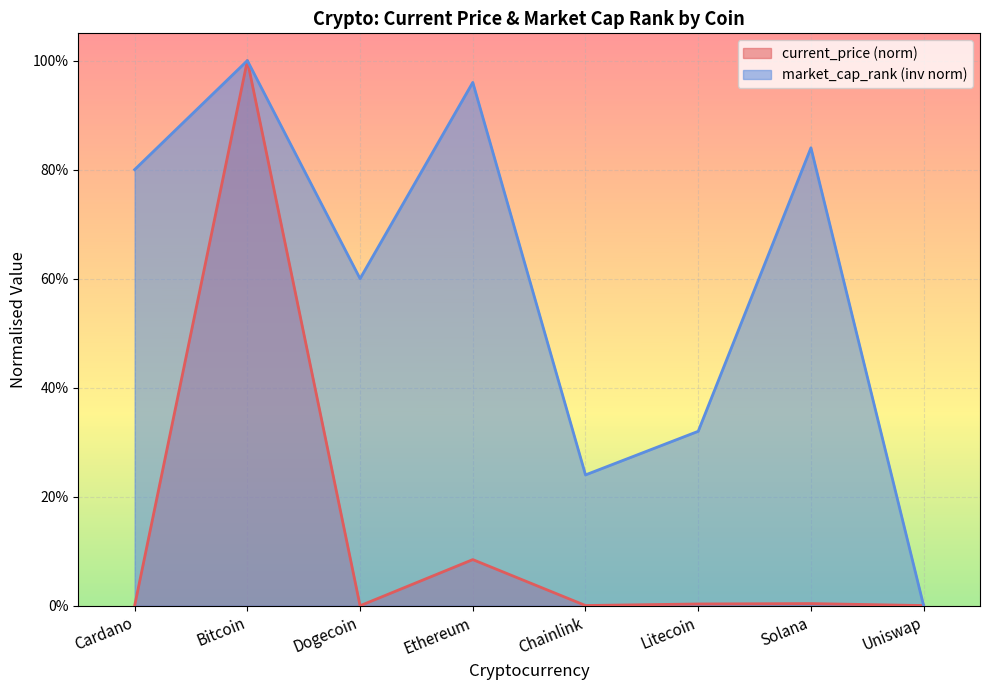

The value of market_cap_rank at Bitcoin is 1.0. True or false?

True